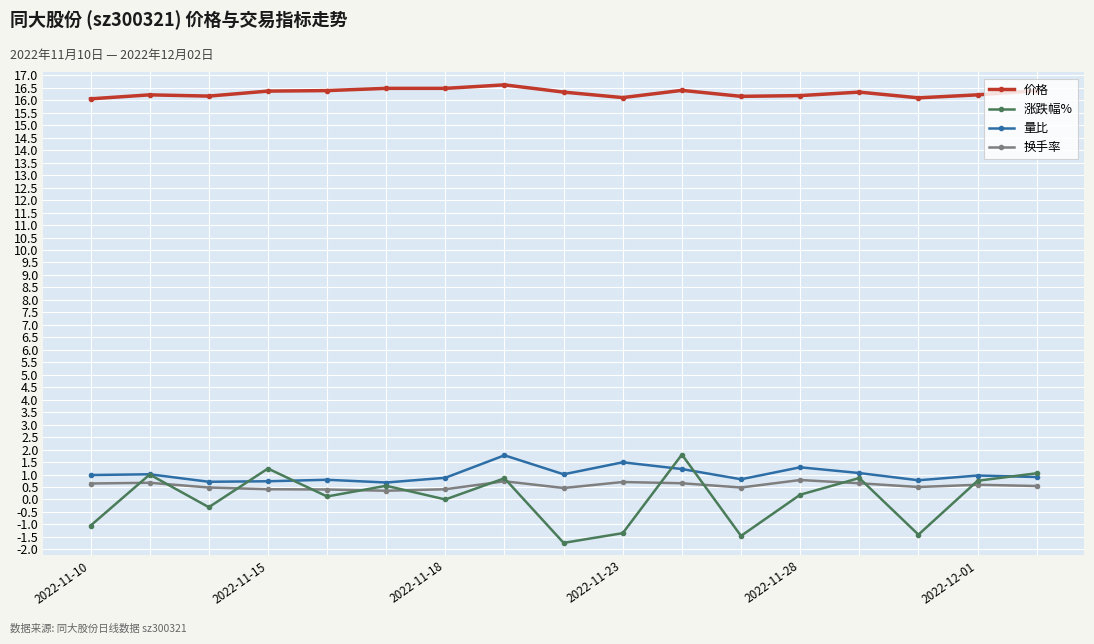

How many lines are shown in the chart?

4